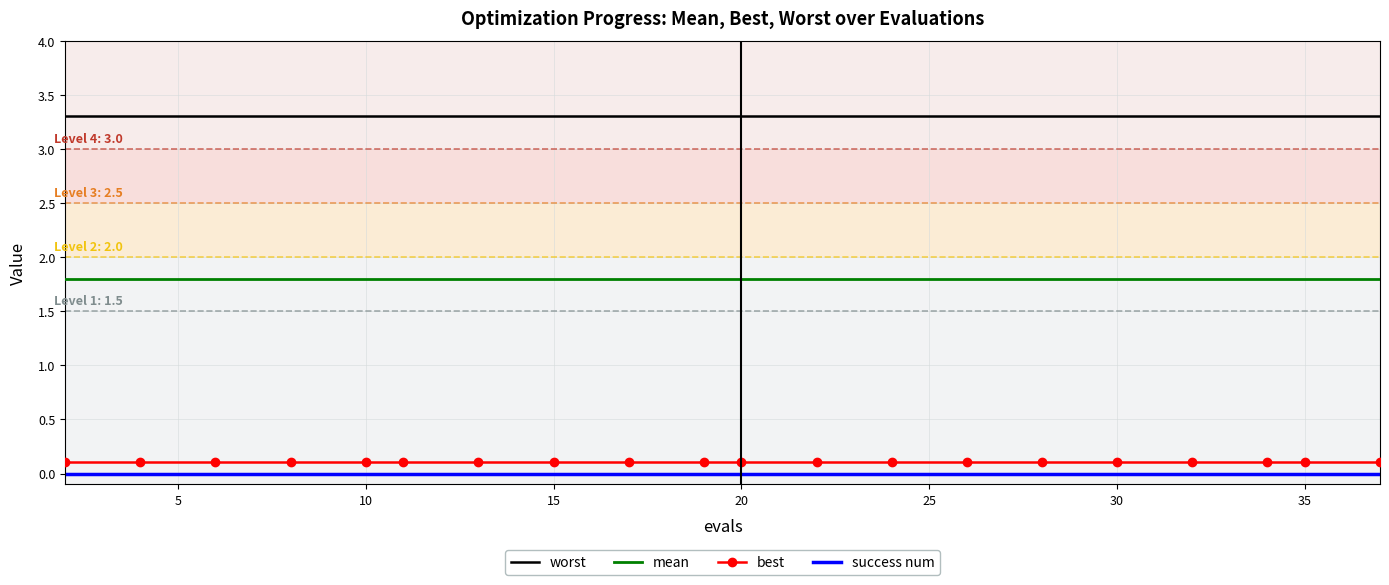

Which series has the largest total across all categories?

worst